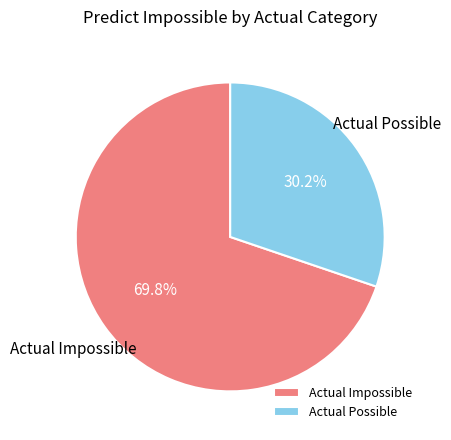

To the nearest percent, what is the difference between the Actual Possible and Actual Impossible slice percentages?

40%